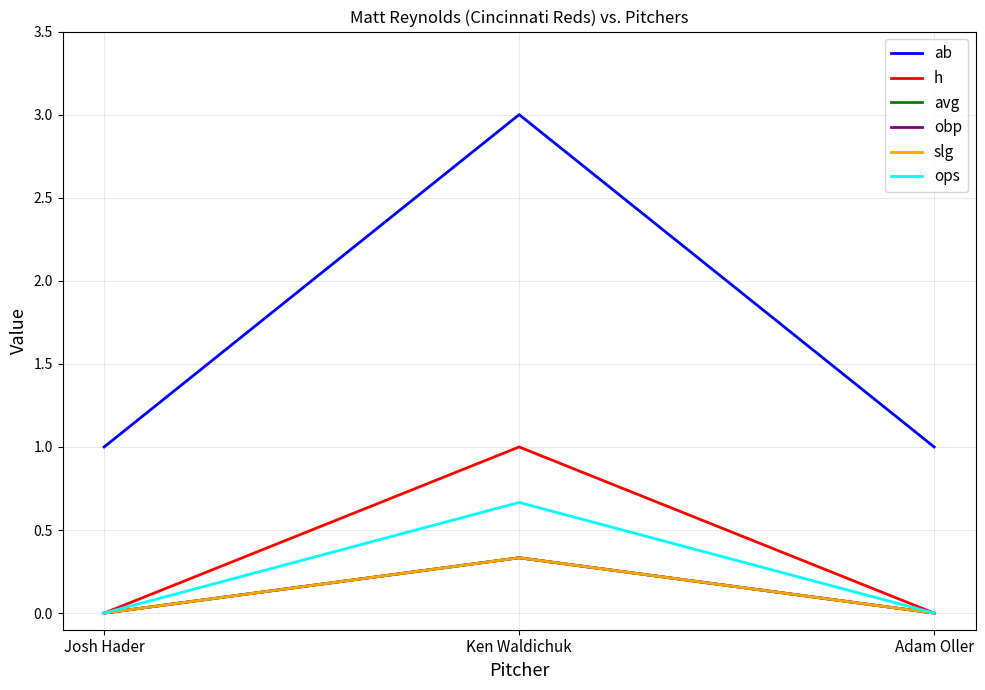

Which has a higher value, Adam Oller or Ken Waldichuk?

Ken Waldichuk